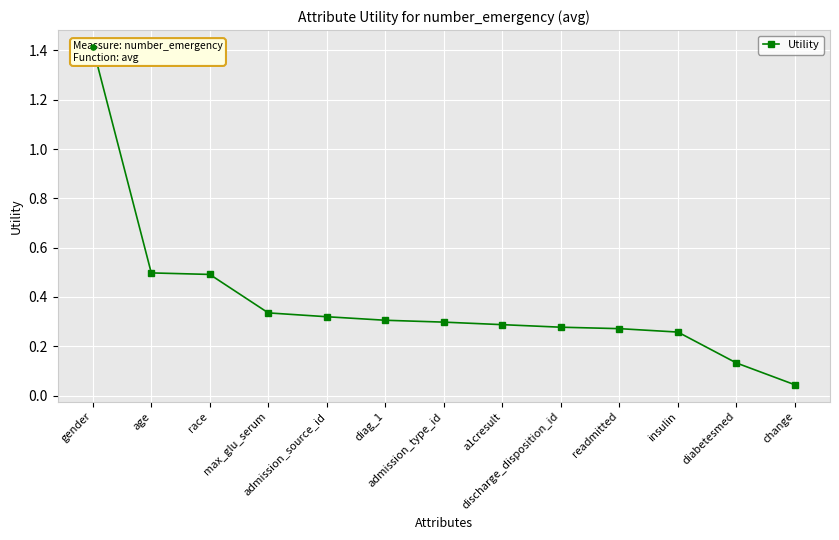

Between readmitted and discharge_disposition_id, which is larger?

discharge_disposition_id